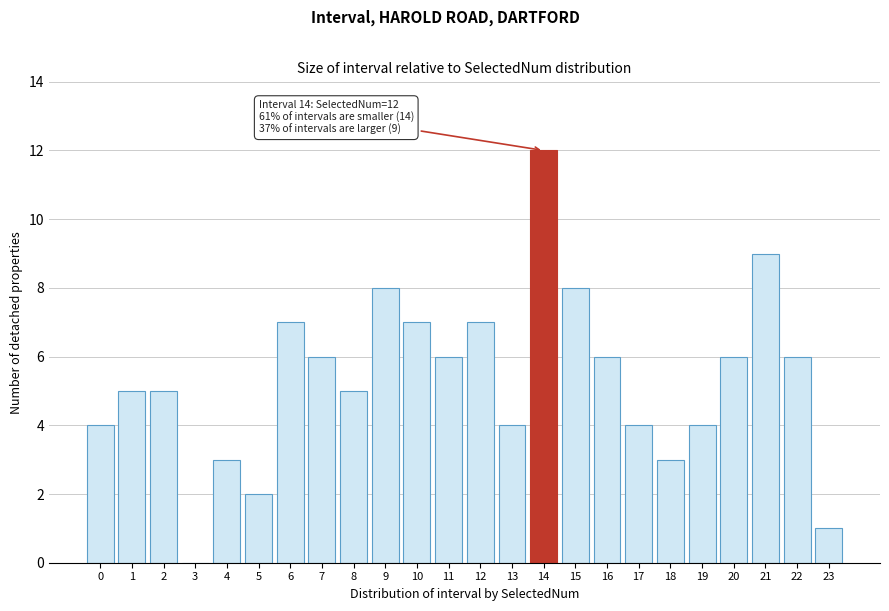

Reading left to right, transcribe all the data shown in this chart.

0=4	1=5	2=5	3=0	4=3	5=2	6=7	7=6	8=5	9=8	10=7	11=6	12=7	13=4	14=12	15=8	16=6	17=4	18=3	19=4	20=6	21=9	22=6	23=1